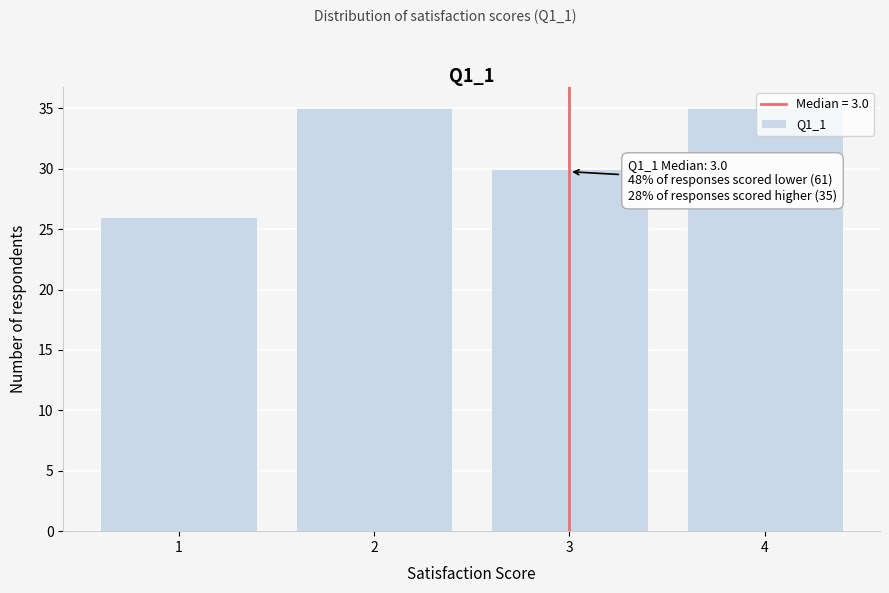

What is the ratio of the value at 4 to the value at 1?

1.3